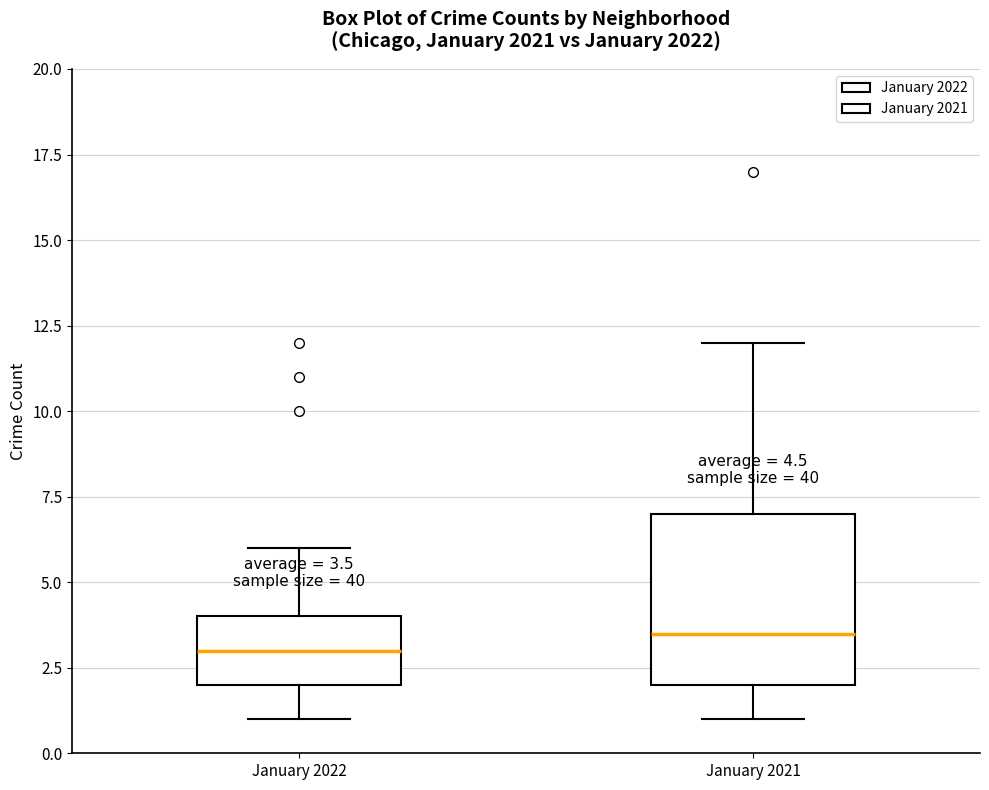

Which box has the lowest median line?

January 2022